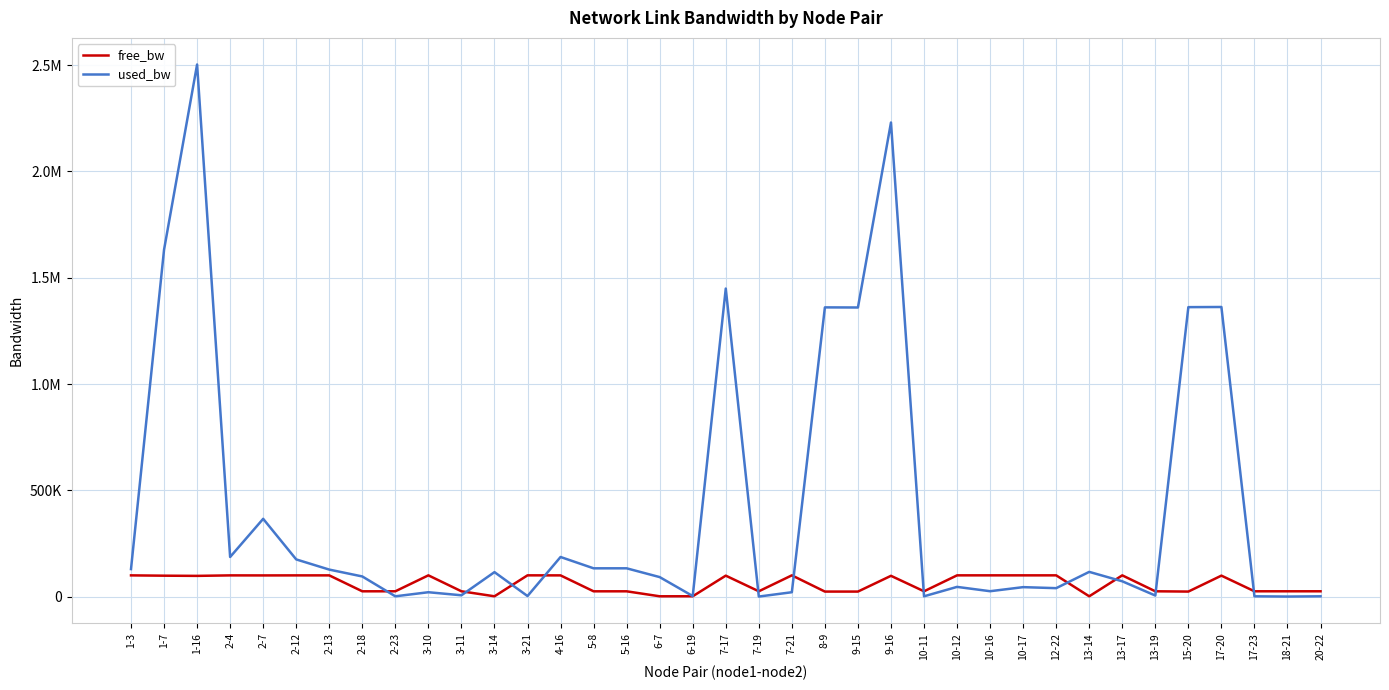

What is the sum of the free_bw values at 7-17 and 15-20?

122187.7